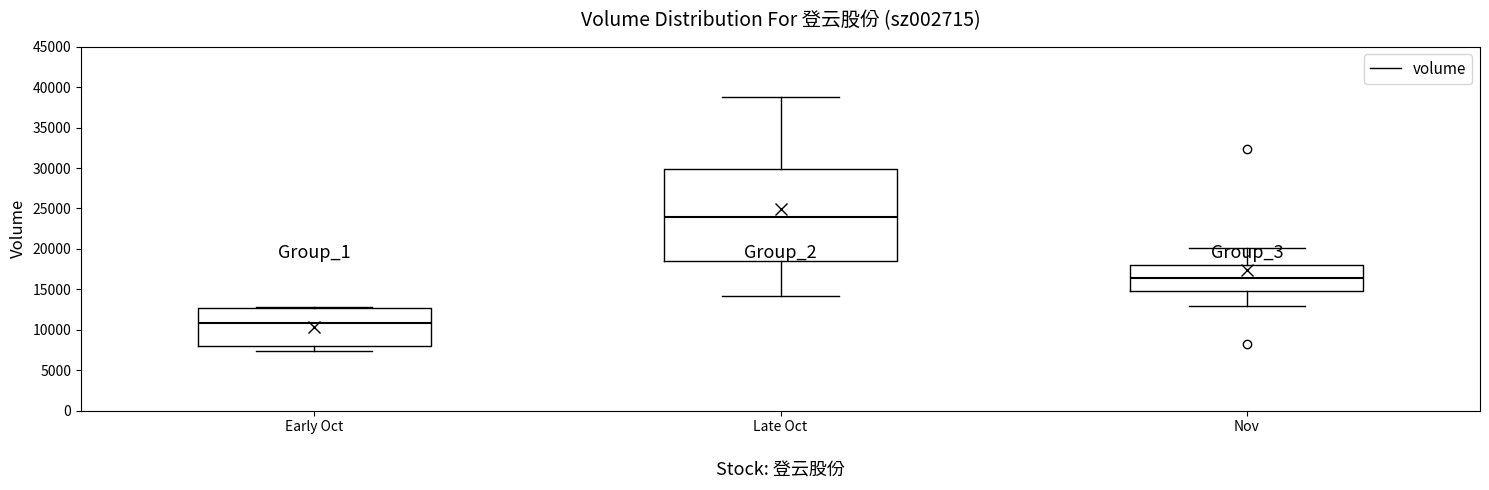

Reading left to right, read every box against the y-axis: the position of its median line, the range the box covers, and the ends of its whiskers. The values are not printed on the chart, so give them approximately, as read against the axis.

Early Oct: median 11000, box 8000 to 12500, whiskers 7500 to 13000
Late Oct: median 24000, box 18500 to 30000, whiskers 14000 to 38500
Nov: median 16500, box 15000 to 18000, whiskers 13000 to 20000